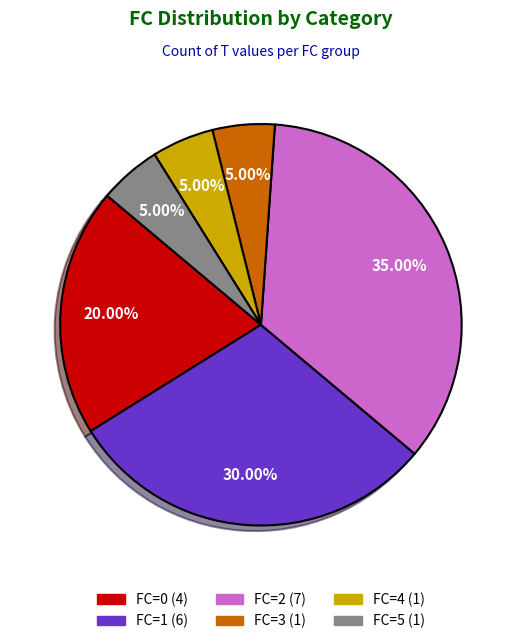

Is there a majority slice in this chart?

No